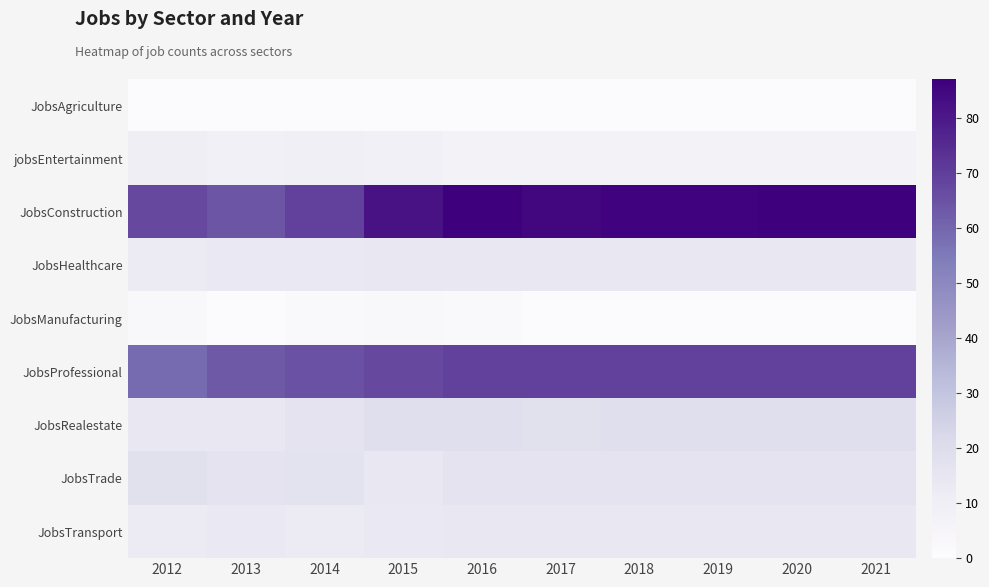

Rank the series by their maximum value, from highest to lowest.

JobsConstruction, JobsProfessional, JobsRealestate, JobsTrade, JobsHealthcare, JobsTransport, jobsEntertainment, JobsManufacturing, JobsAgriculture